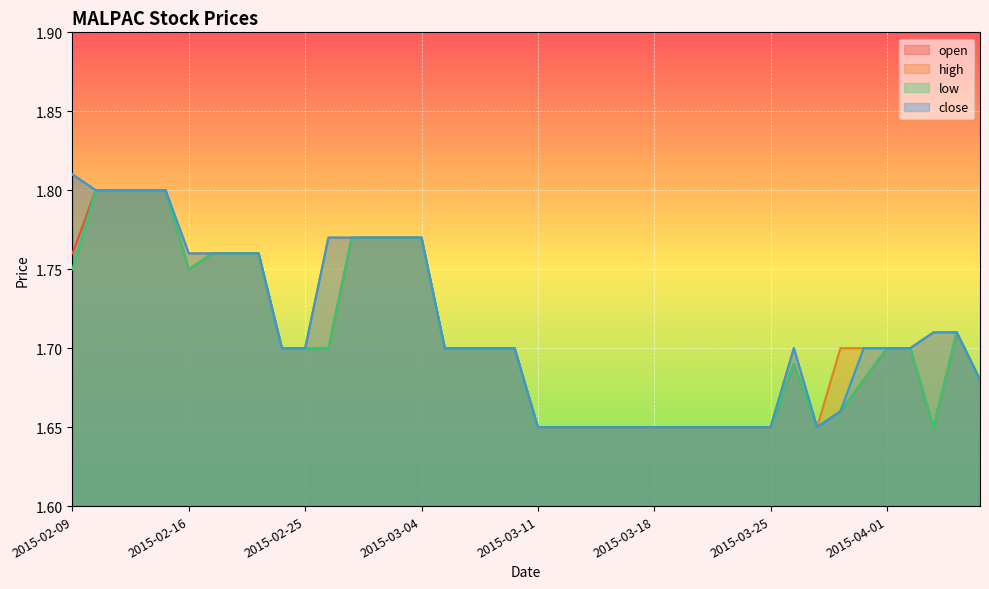

Rank the categories by low value from highest to lowest.

2015-02-10, 2015-02-11, 2015-02-12, 2015-02-13, 2015-02-27, 2015-03-02, 2015-03-03, 2015-03-04, 2015-02-17, 2015-02-18, 2015-02-23, 2015-02-09, 2015-02-16, 2015-04-06, 2015-02-24, 2015-02-25, 2015-02-26, 2015-03-05, 2015-03-06, 2015-03-09, 2015-03-10, 2015-04-01, 2015-04-02, 2015-03-26, 2015-03-31, 2015-04-07, 2015-03-30, 2015-03-11, 2015-03-12, 2015-03-13, 2015-03-16, 2015-03-17, 2015-03-18, 2015-03-19, 2015-03-20, 2015-03-23, 2015-03-24, 2015-03-25, 2015-03-27, 2015-04-03